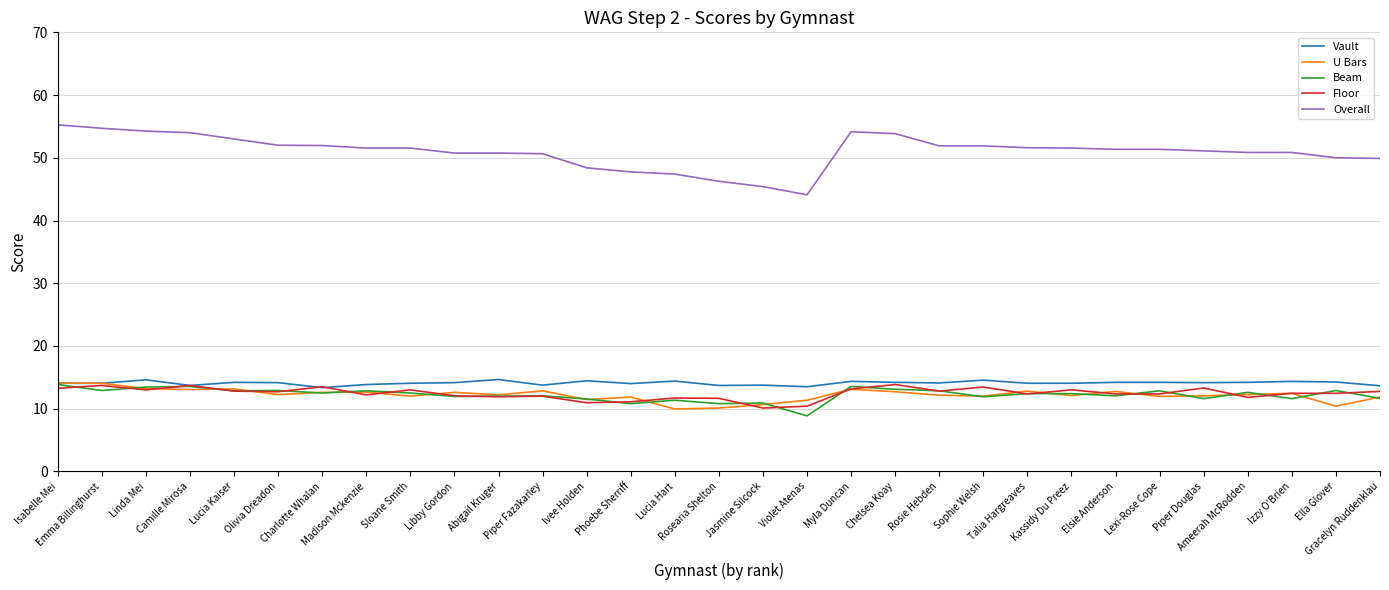

True or false: Floor has more than 0 points higher than both neighbors.

True